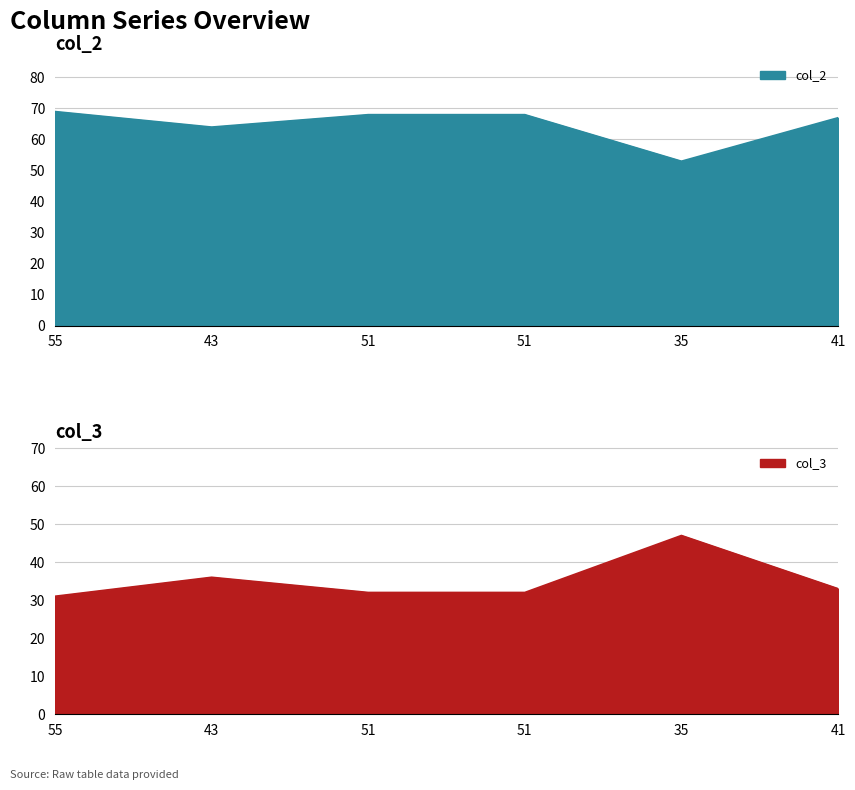

Rank the categories by col_3 value from highest to lowest.

35, 43, 41, 51, 51, 55